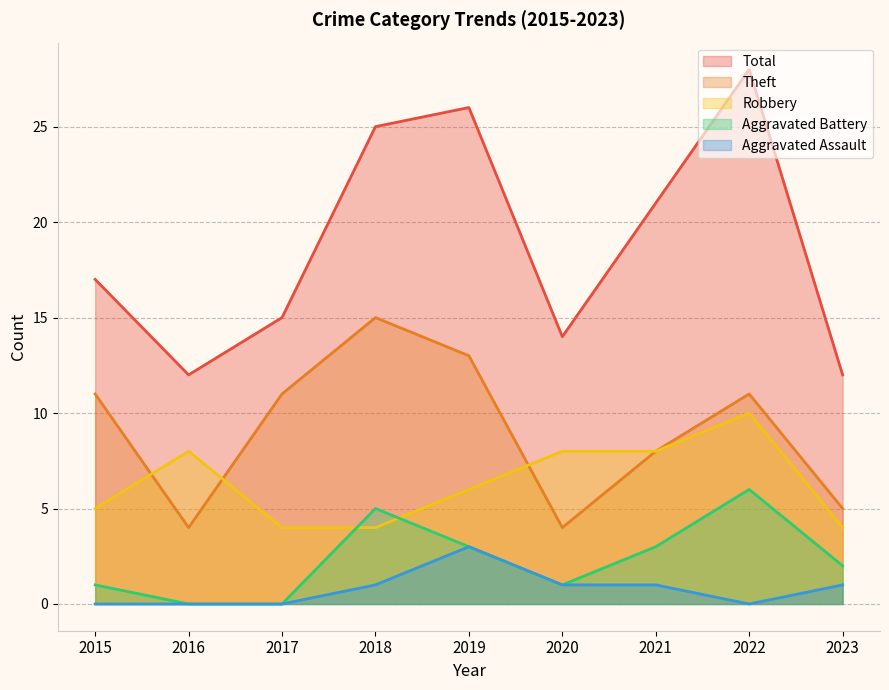

Reading left to right, extract all data points from this chart.

Robbery: 5	8	4	4	6	8	8	10	4
Theft: 11	4	11	15	13	4	8	11	5
Aggravated Battery: 1	0	0	5	3	1	3	6	2
Aggravated Assault: 0	0	0	1	3	1	1	0	1
Total: 17	12	15	25	26	14	21	28	12